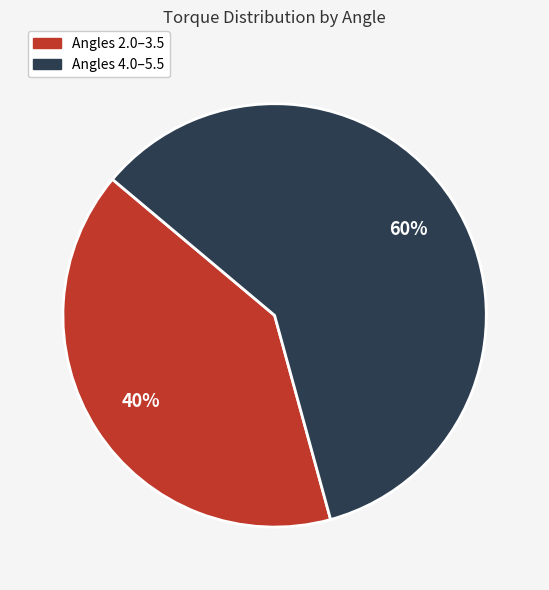

Is there any slice that represents more than half of the pie?

Yes